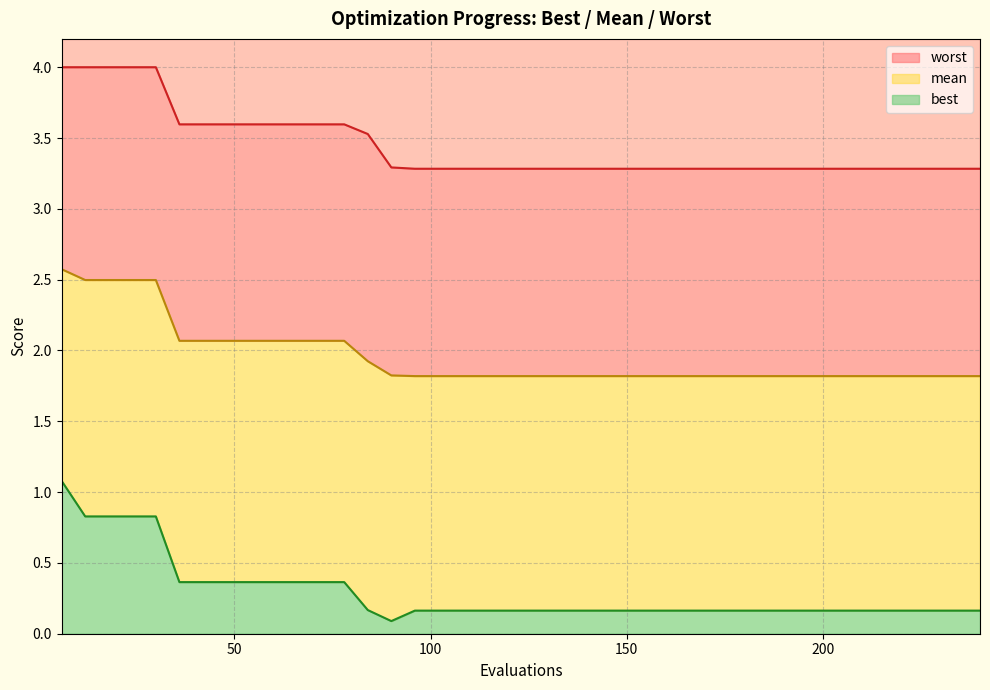

What is the smallest value displayed?

0.1